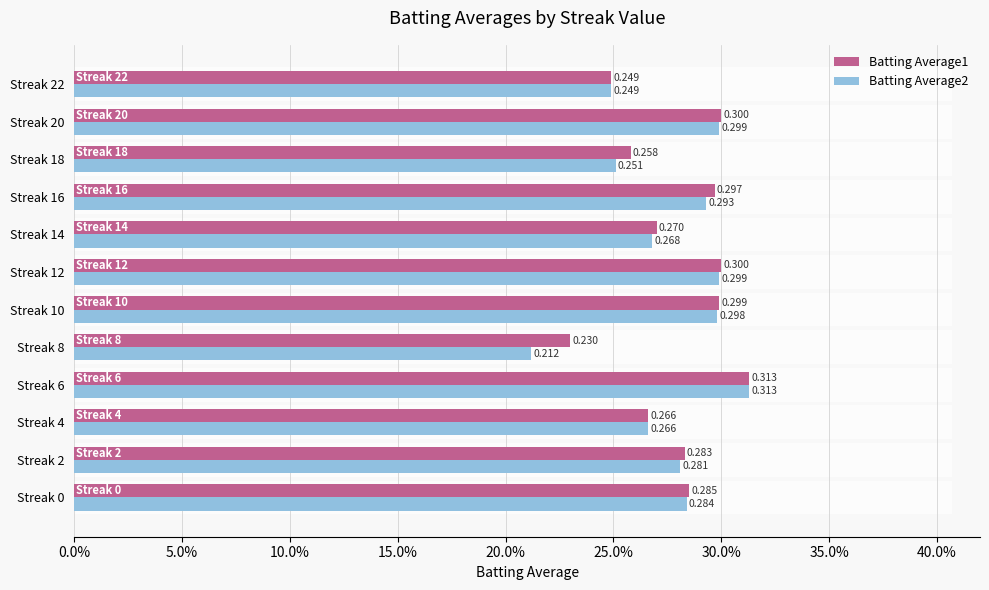

Which series has the largest total across all categories?

Batting Average1